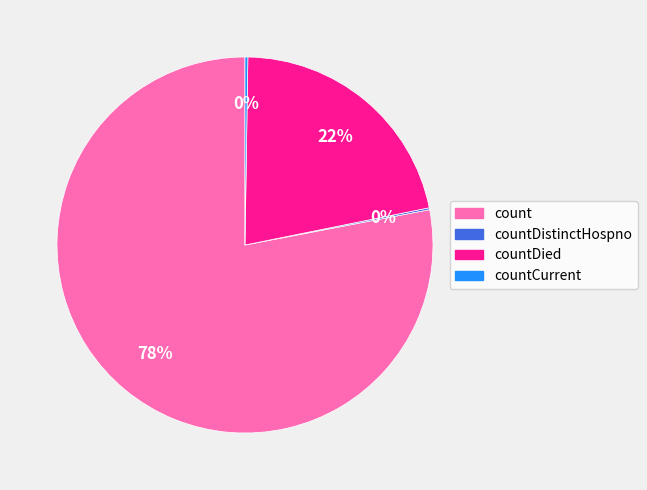

To the nearest percent, what is the difference between the largest and smallest slice percentages?

78%